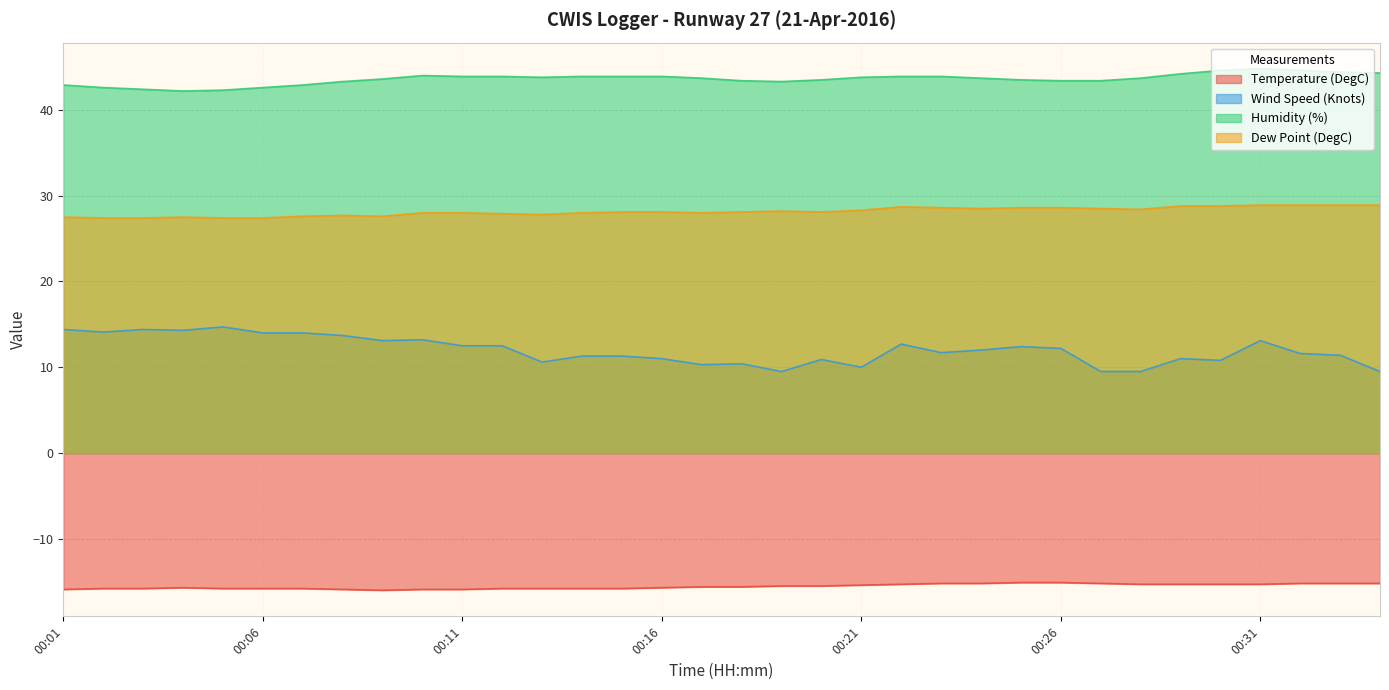

Which series has the largest total across all categories?

Humidity (%)